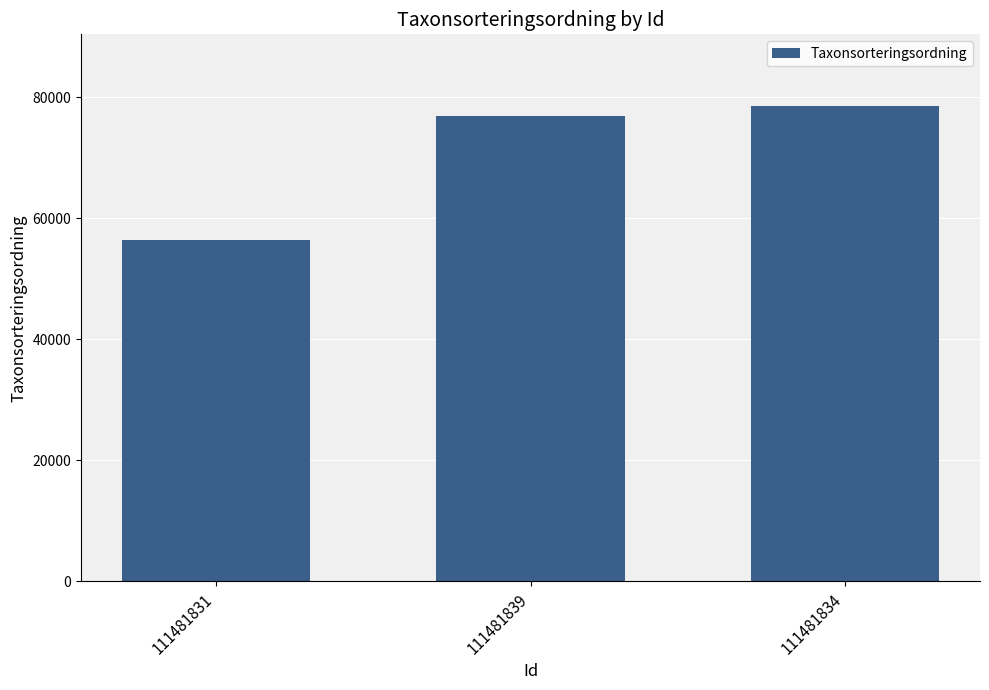

What is the difference between the maximum and minimum values?

22164